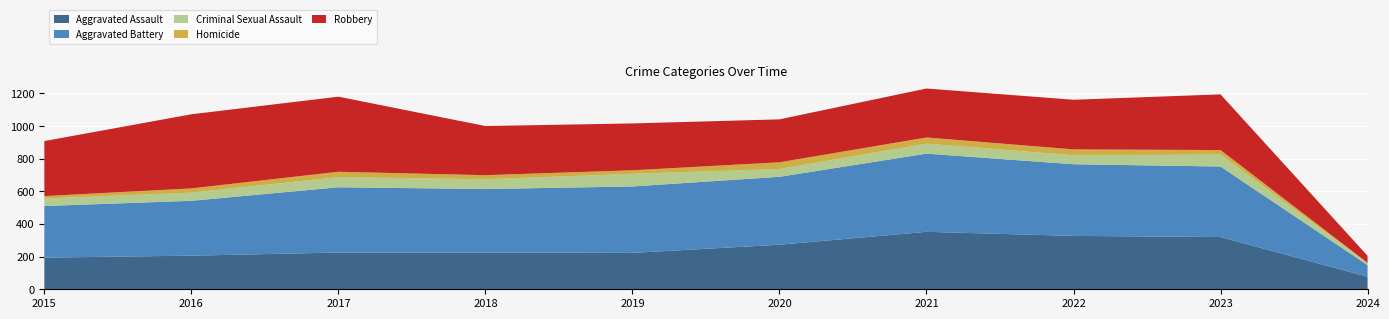

Reading left to right, list all the values displayed in this chart.

Aggravated Assault: 194	206	225	225	223	273	352	327	320	77
Aggravated Battery: 316	336	400	389	407	416	479	439	432	71
Criminal Sexual Assault: 46	50	62	60	77	48	61	55	73	11
Homicide: 15	26	33	25	22	41	38	36	28	3
Robbery: 337	454	460	301	287	263	300	304	341	43